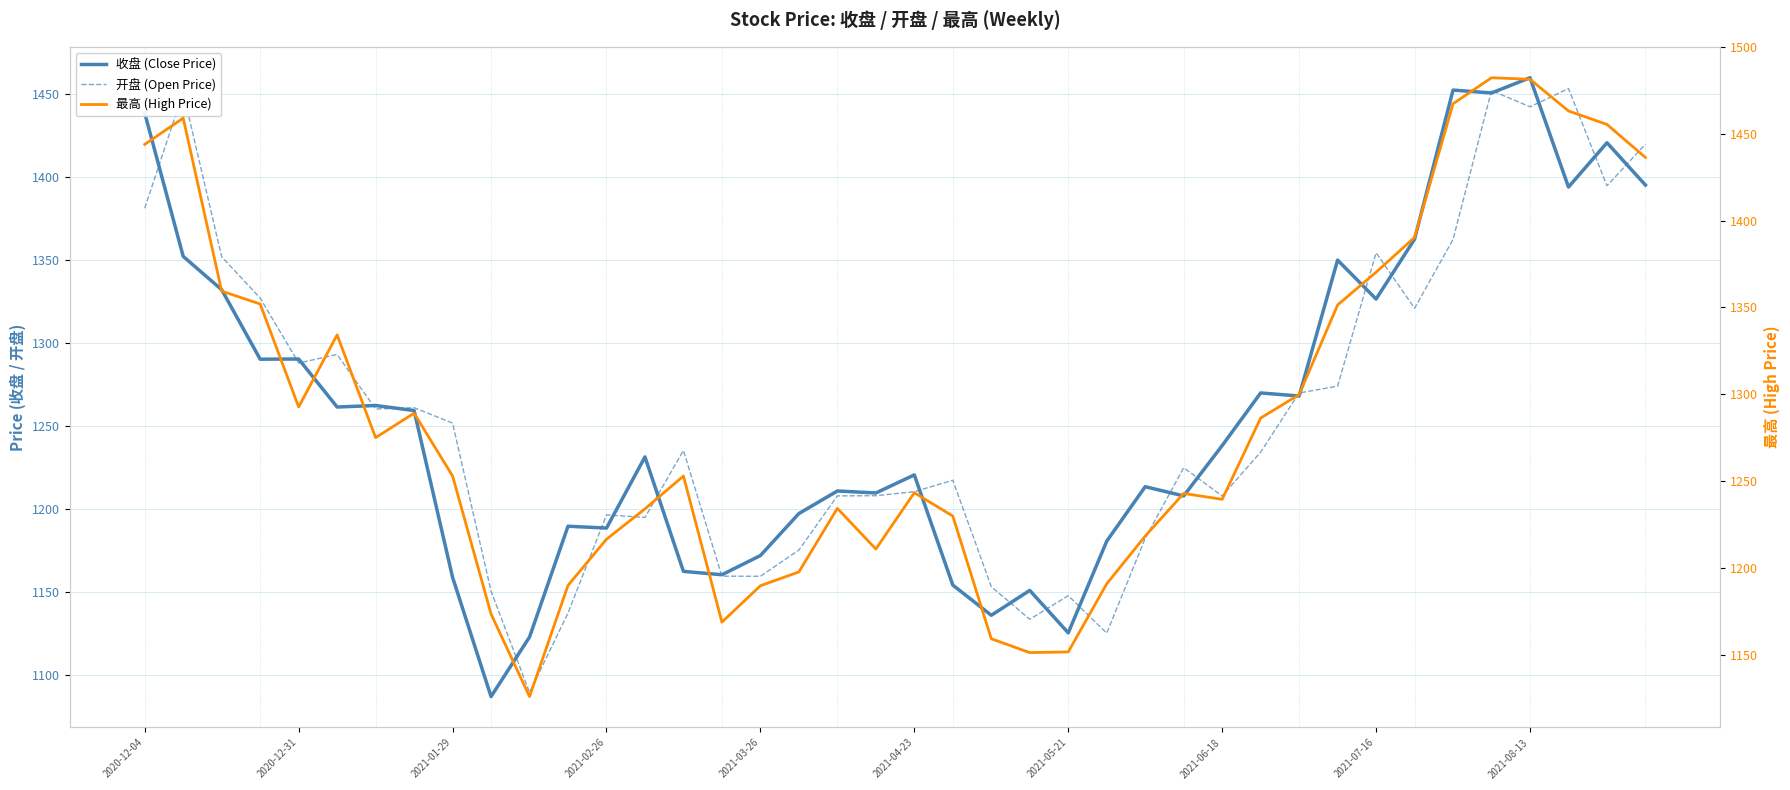

Does the chart display data point markers on the line(s)?

No